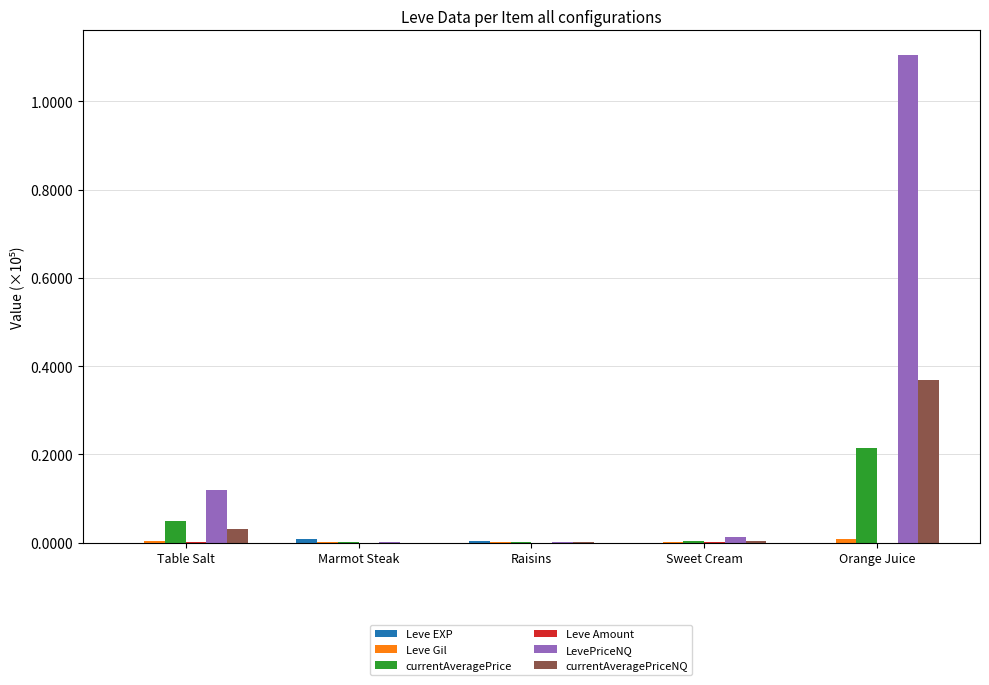

Which series has the largest total across all categories?

LevePriceNQ